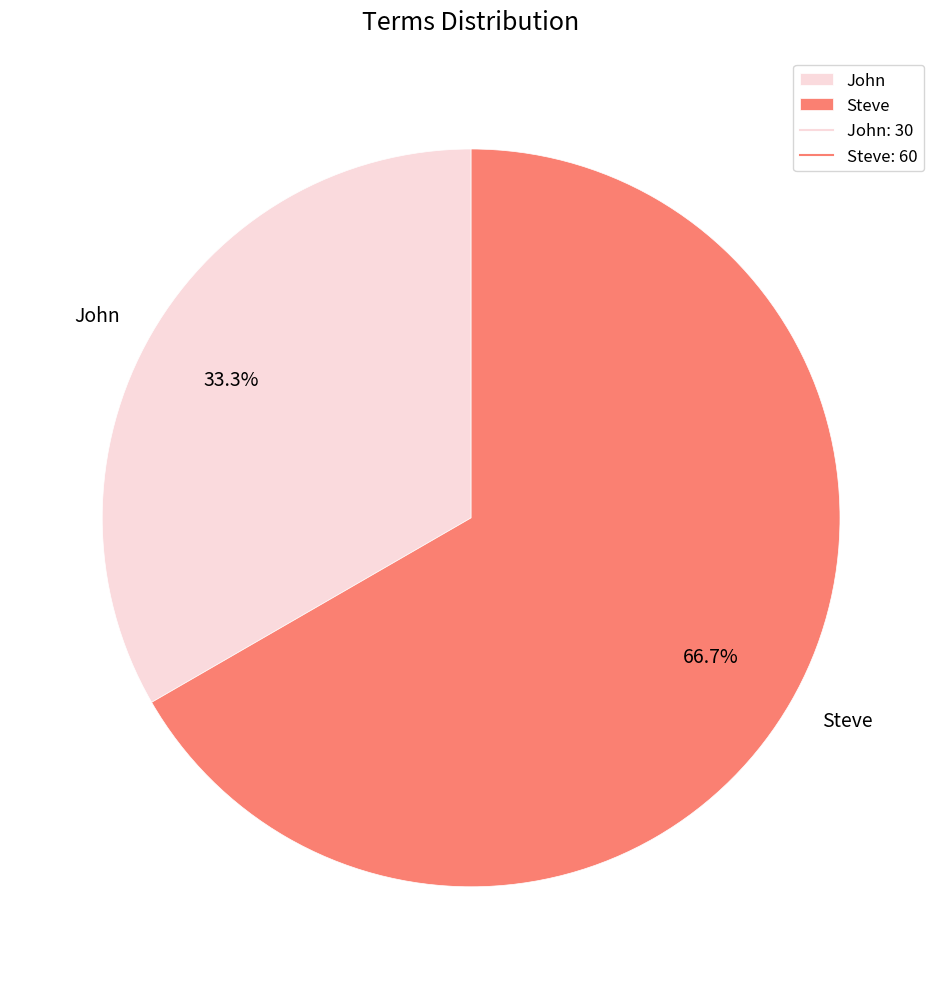

Is it true that Steve is 59% of the pie?

False